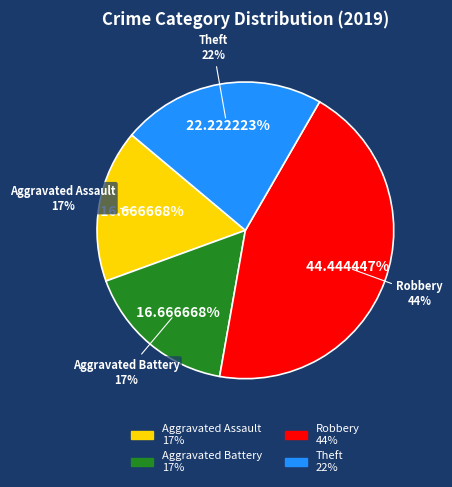

Count the number of slices in the pie.

4